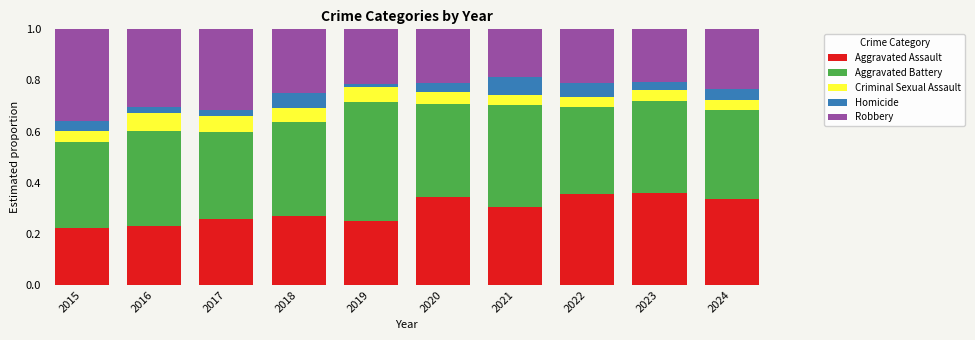

How many bars are there in total?

10